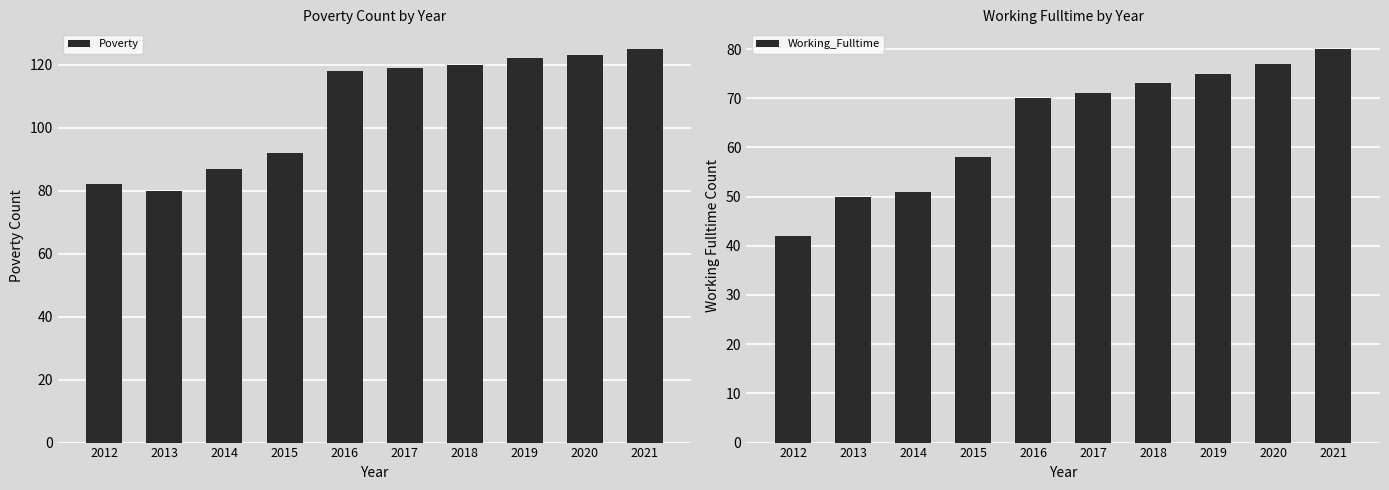

What is the highest value of the Working_Fulltime series?

80